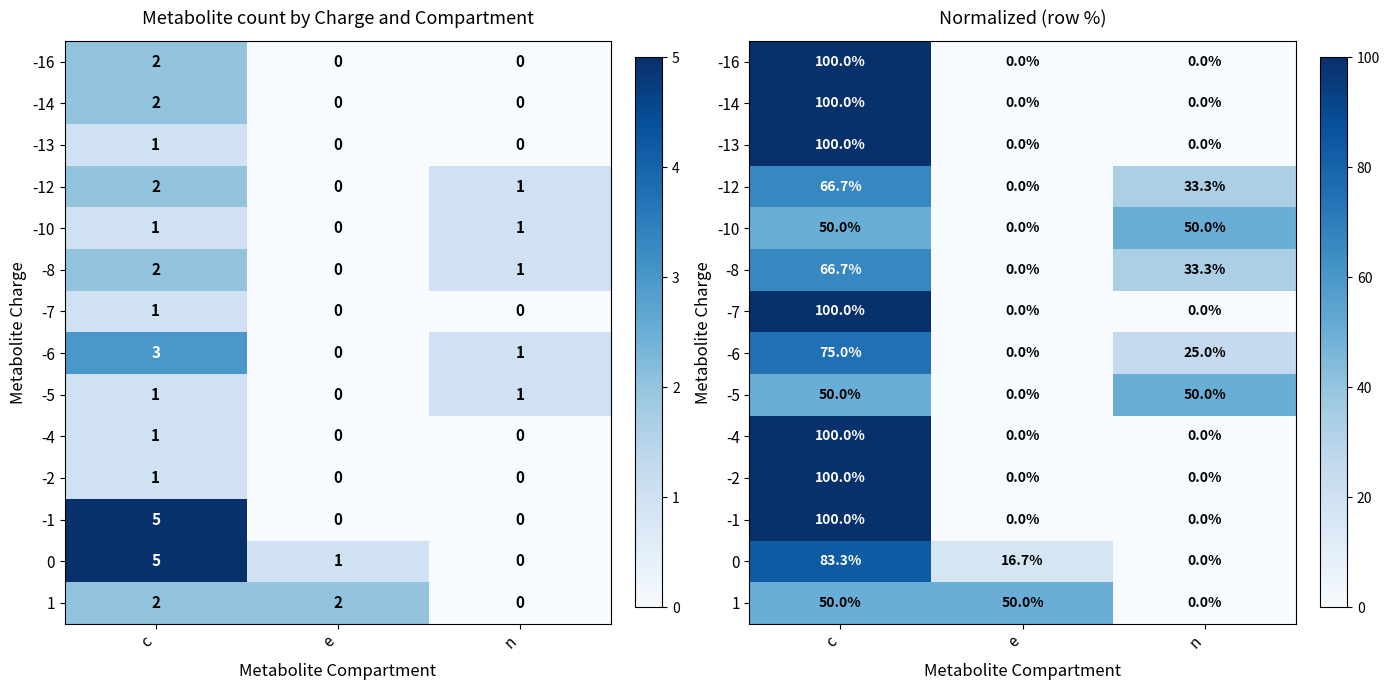

True or false: 1 has a value of 83.4 at e.

False